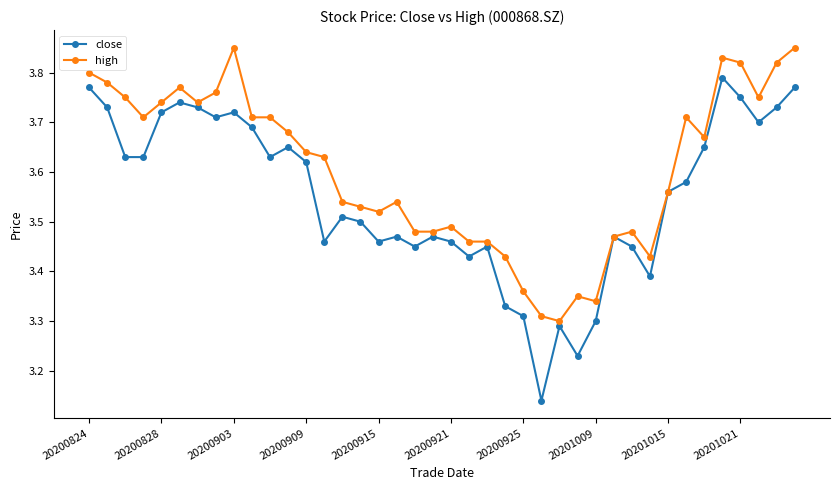

List the series in order of their peak value, lowest first.

close, high